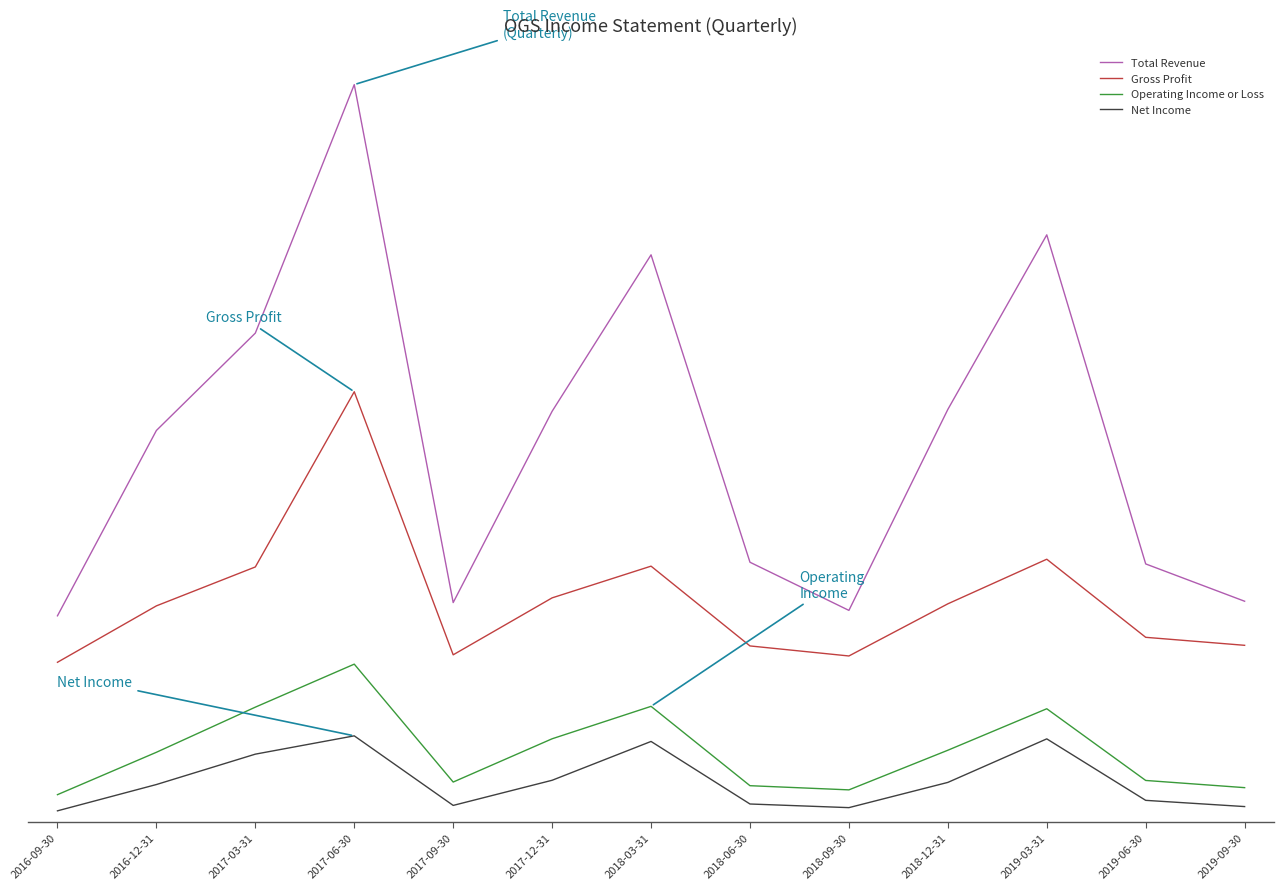

At how many categories does at least one series exceed 178412?

13